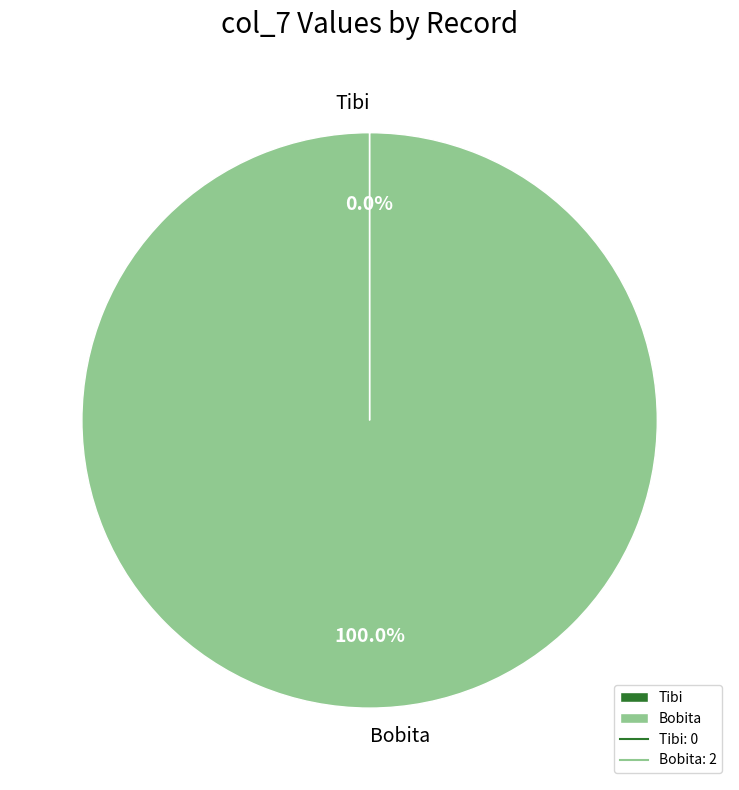

Which category has the biggest portion of the pie?

Bobita